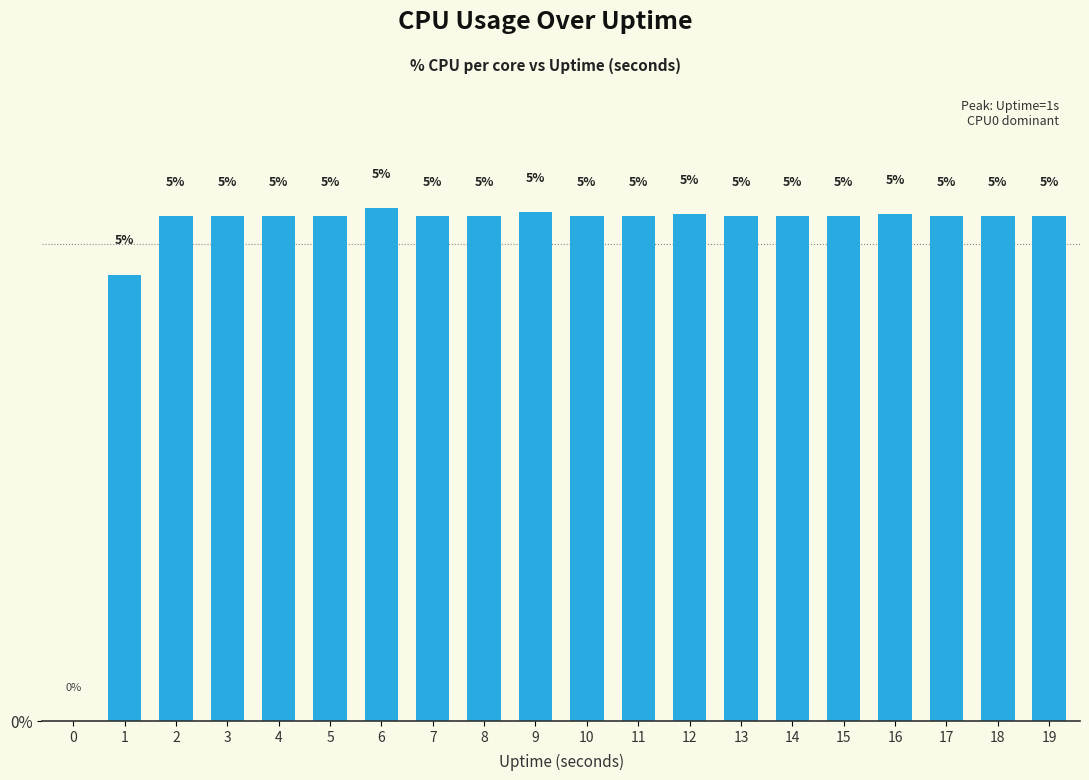

Where does the data first go above 5?

2